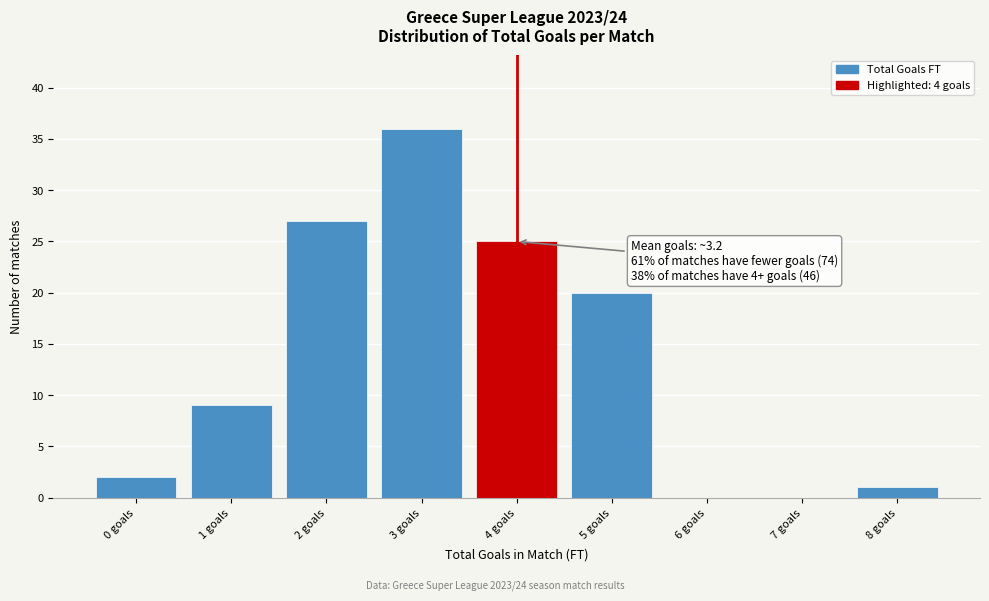

Over which range of the x-axis is the bar tallest?

2.5 to 3.5